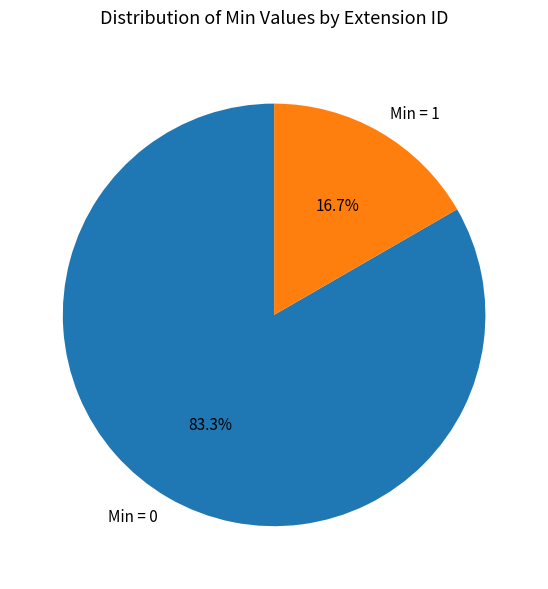

Which has a higher value, Min = 1 or Min = 0?

Min = 0